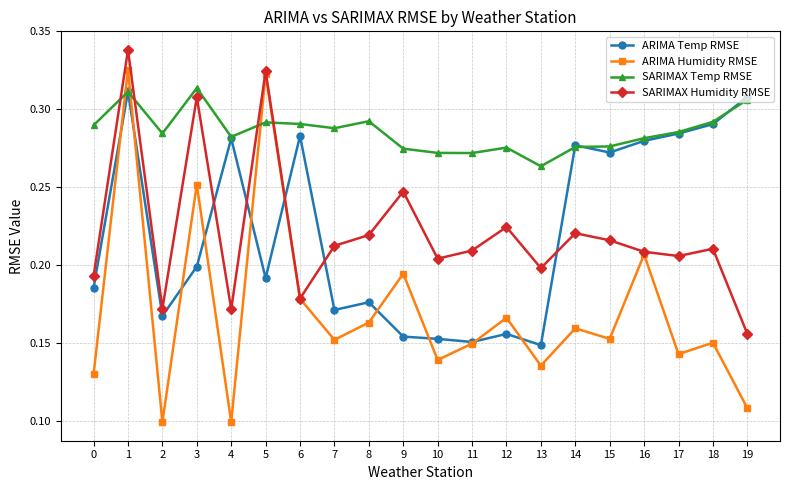

How many intersections are there between ARIMA Humidity RMSE and ARIMA Temp RMSE?

10